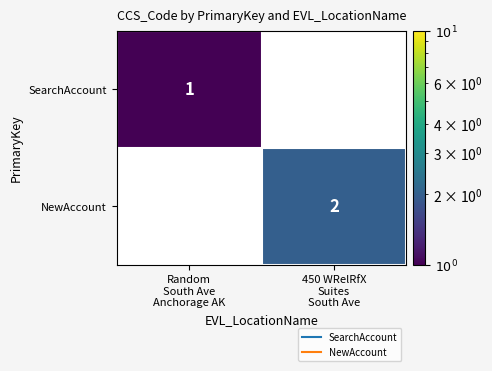

At how many categories does at least one series exceed 1?

1